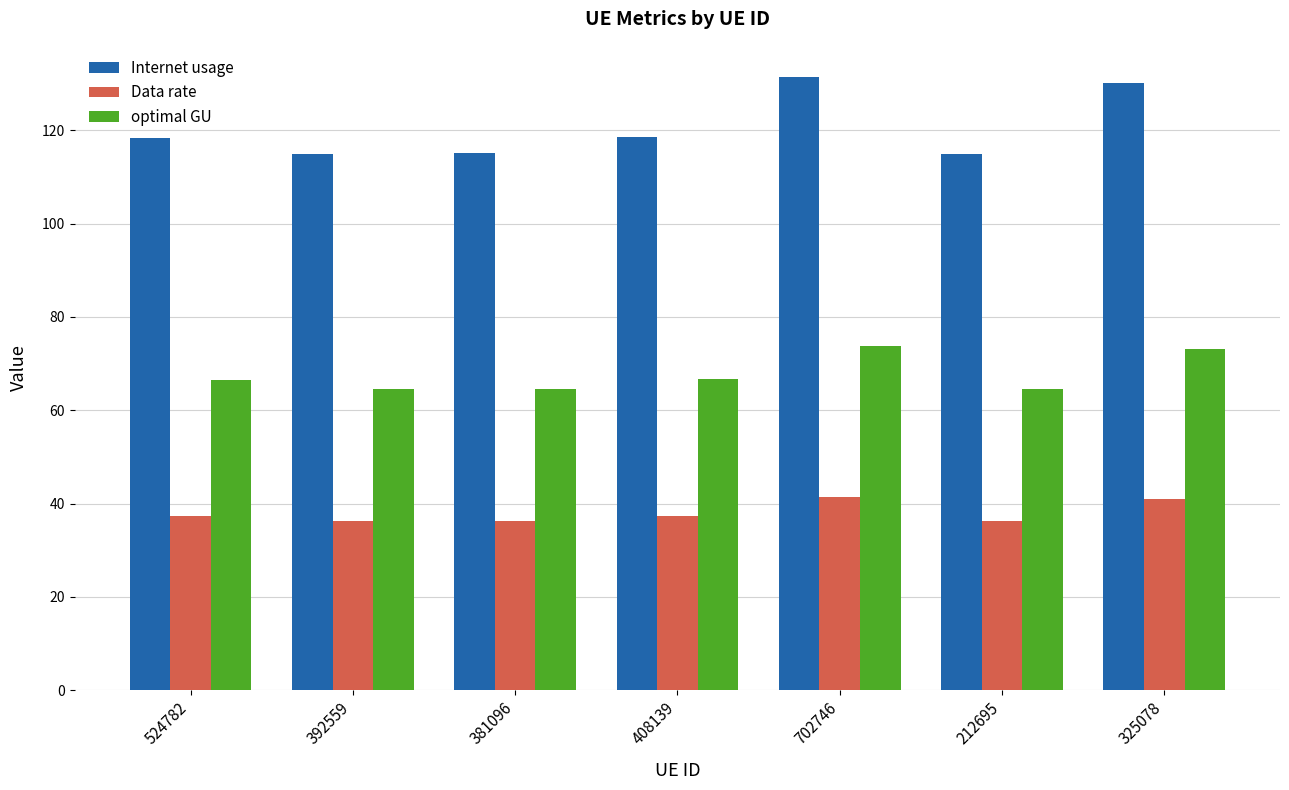

Is the value of Internet usage at 381096 greater than the value of Data rate at 702746?

Yes